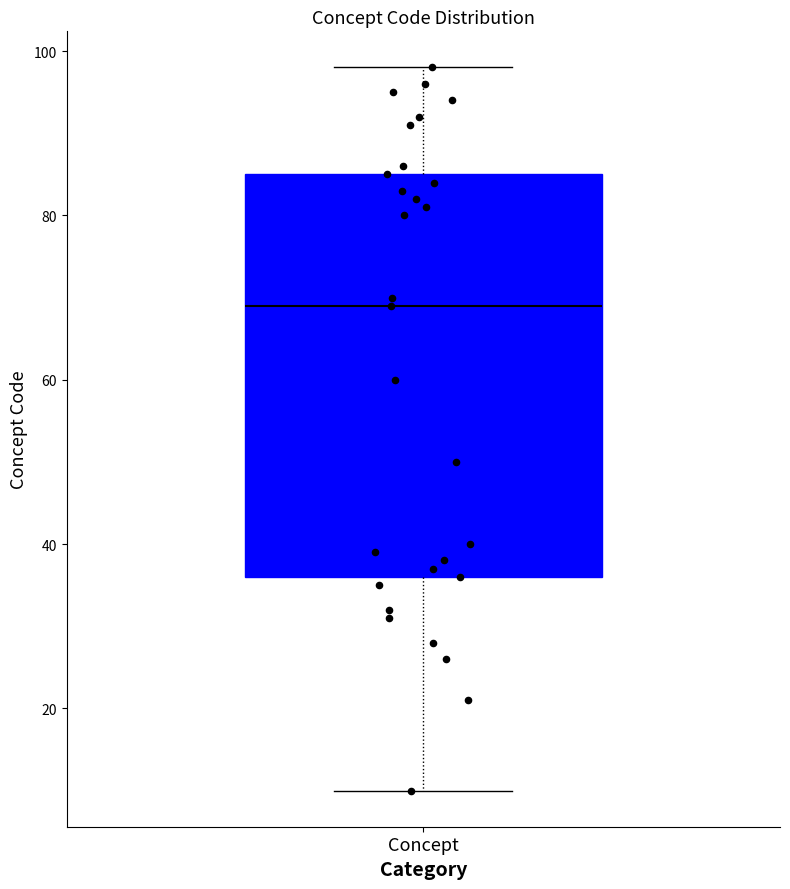

Transcribe this box plot: give where the median line is, the range the box spans, and where the two whiskers end, as read against the y-axis. The values are not printed on the chart, so give them approximately, as read against the axis.

median 70, box 36 to 86, whiskers 10 to 98